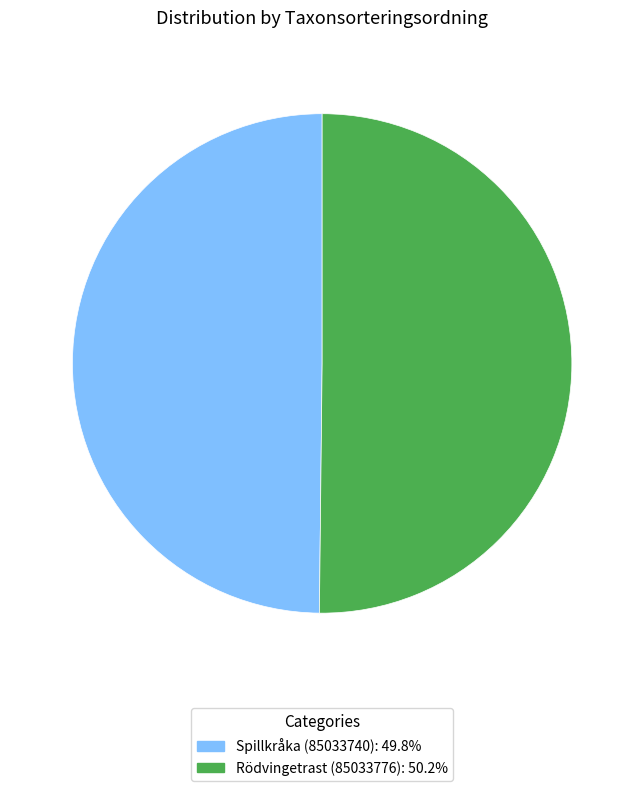

True or false: Spillkråka (85033740) accounts for 64% of the total.

False